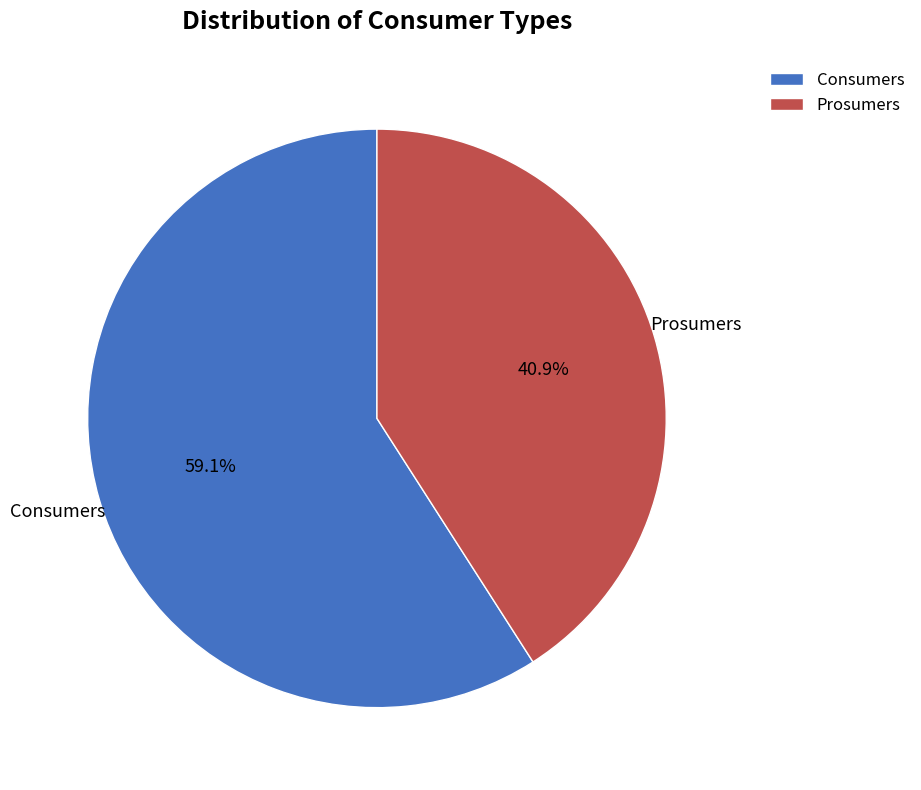

Which has a higher value, Consumers or Prosumers?

Consumers